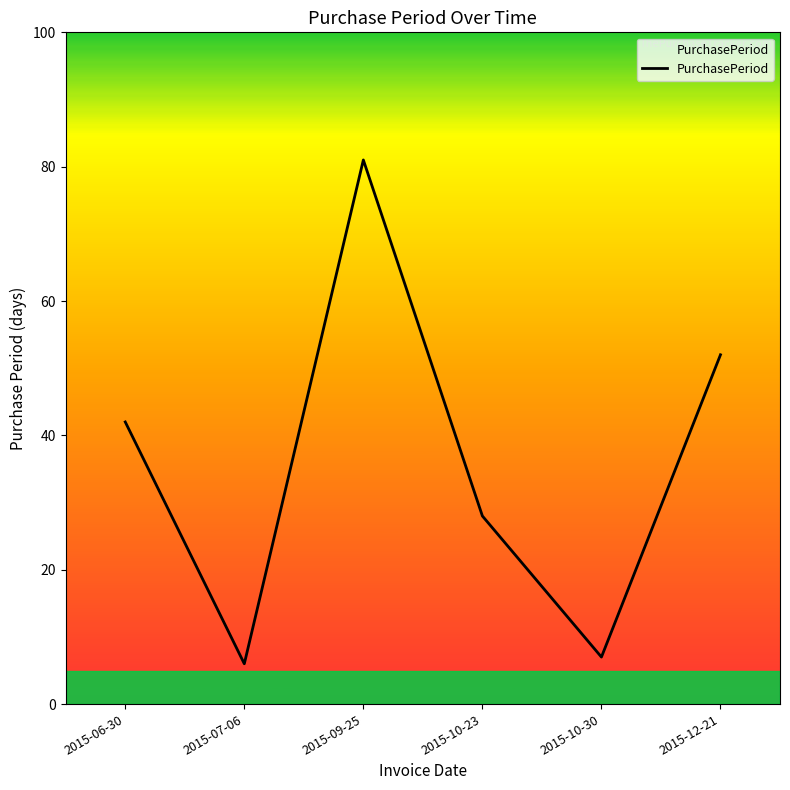

Rank the categories by value from highest to lowest.

2015-09-25, 2015-12-21, 2015-06-30, 2015-10-23, 2015-10-30, 2015-07-06